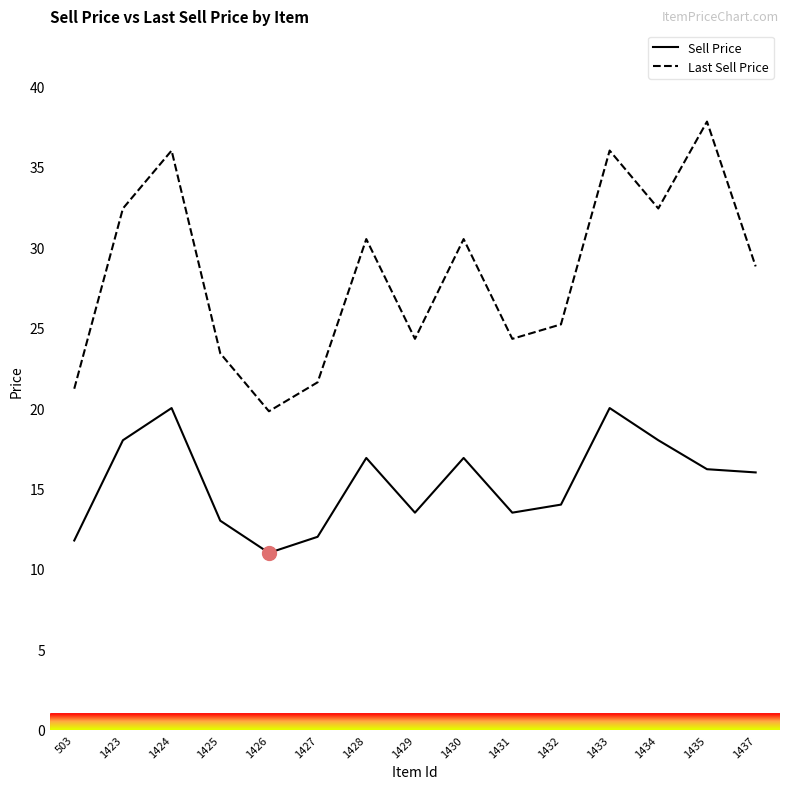

Is it true that Sell Price equals 18.0 at 1423?

True